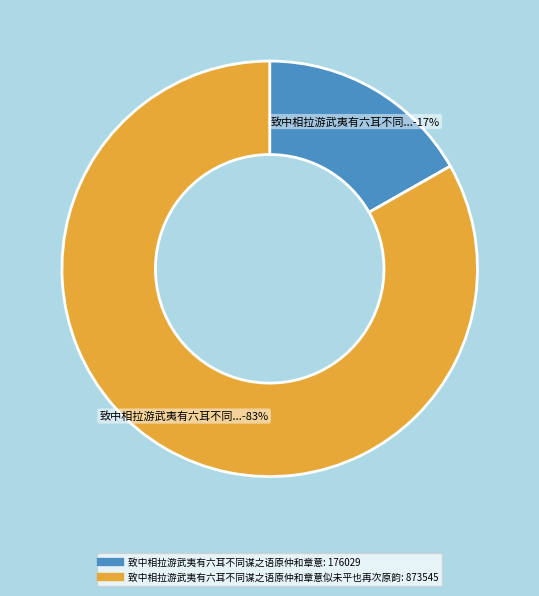

How many segments does this pie chart have?

2